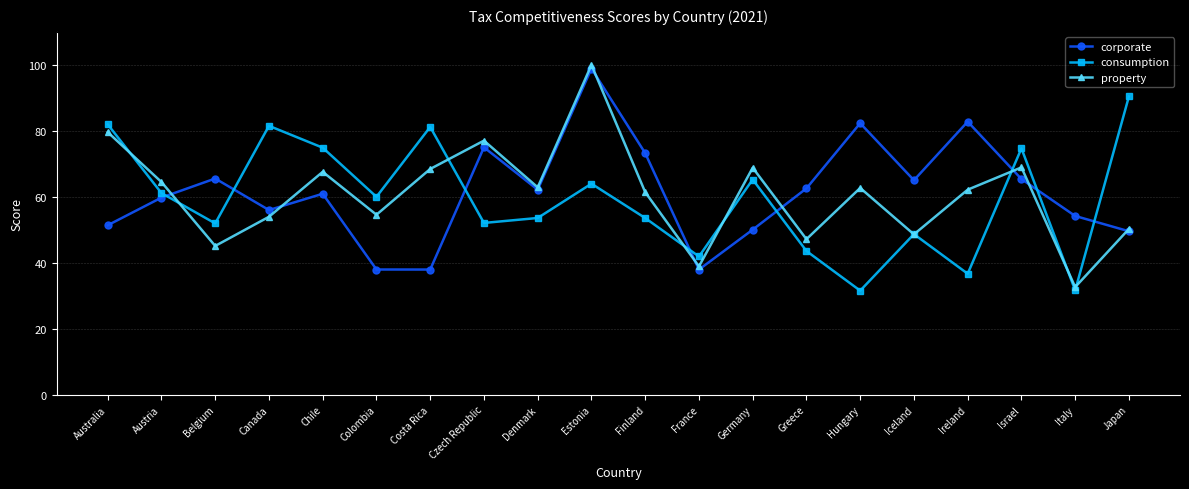

How many series are shown in this chart?

3